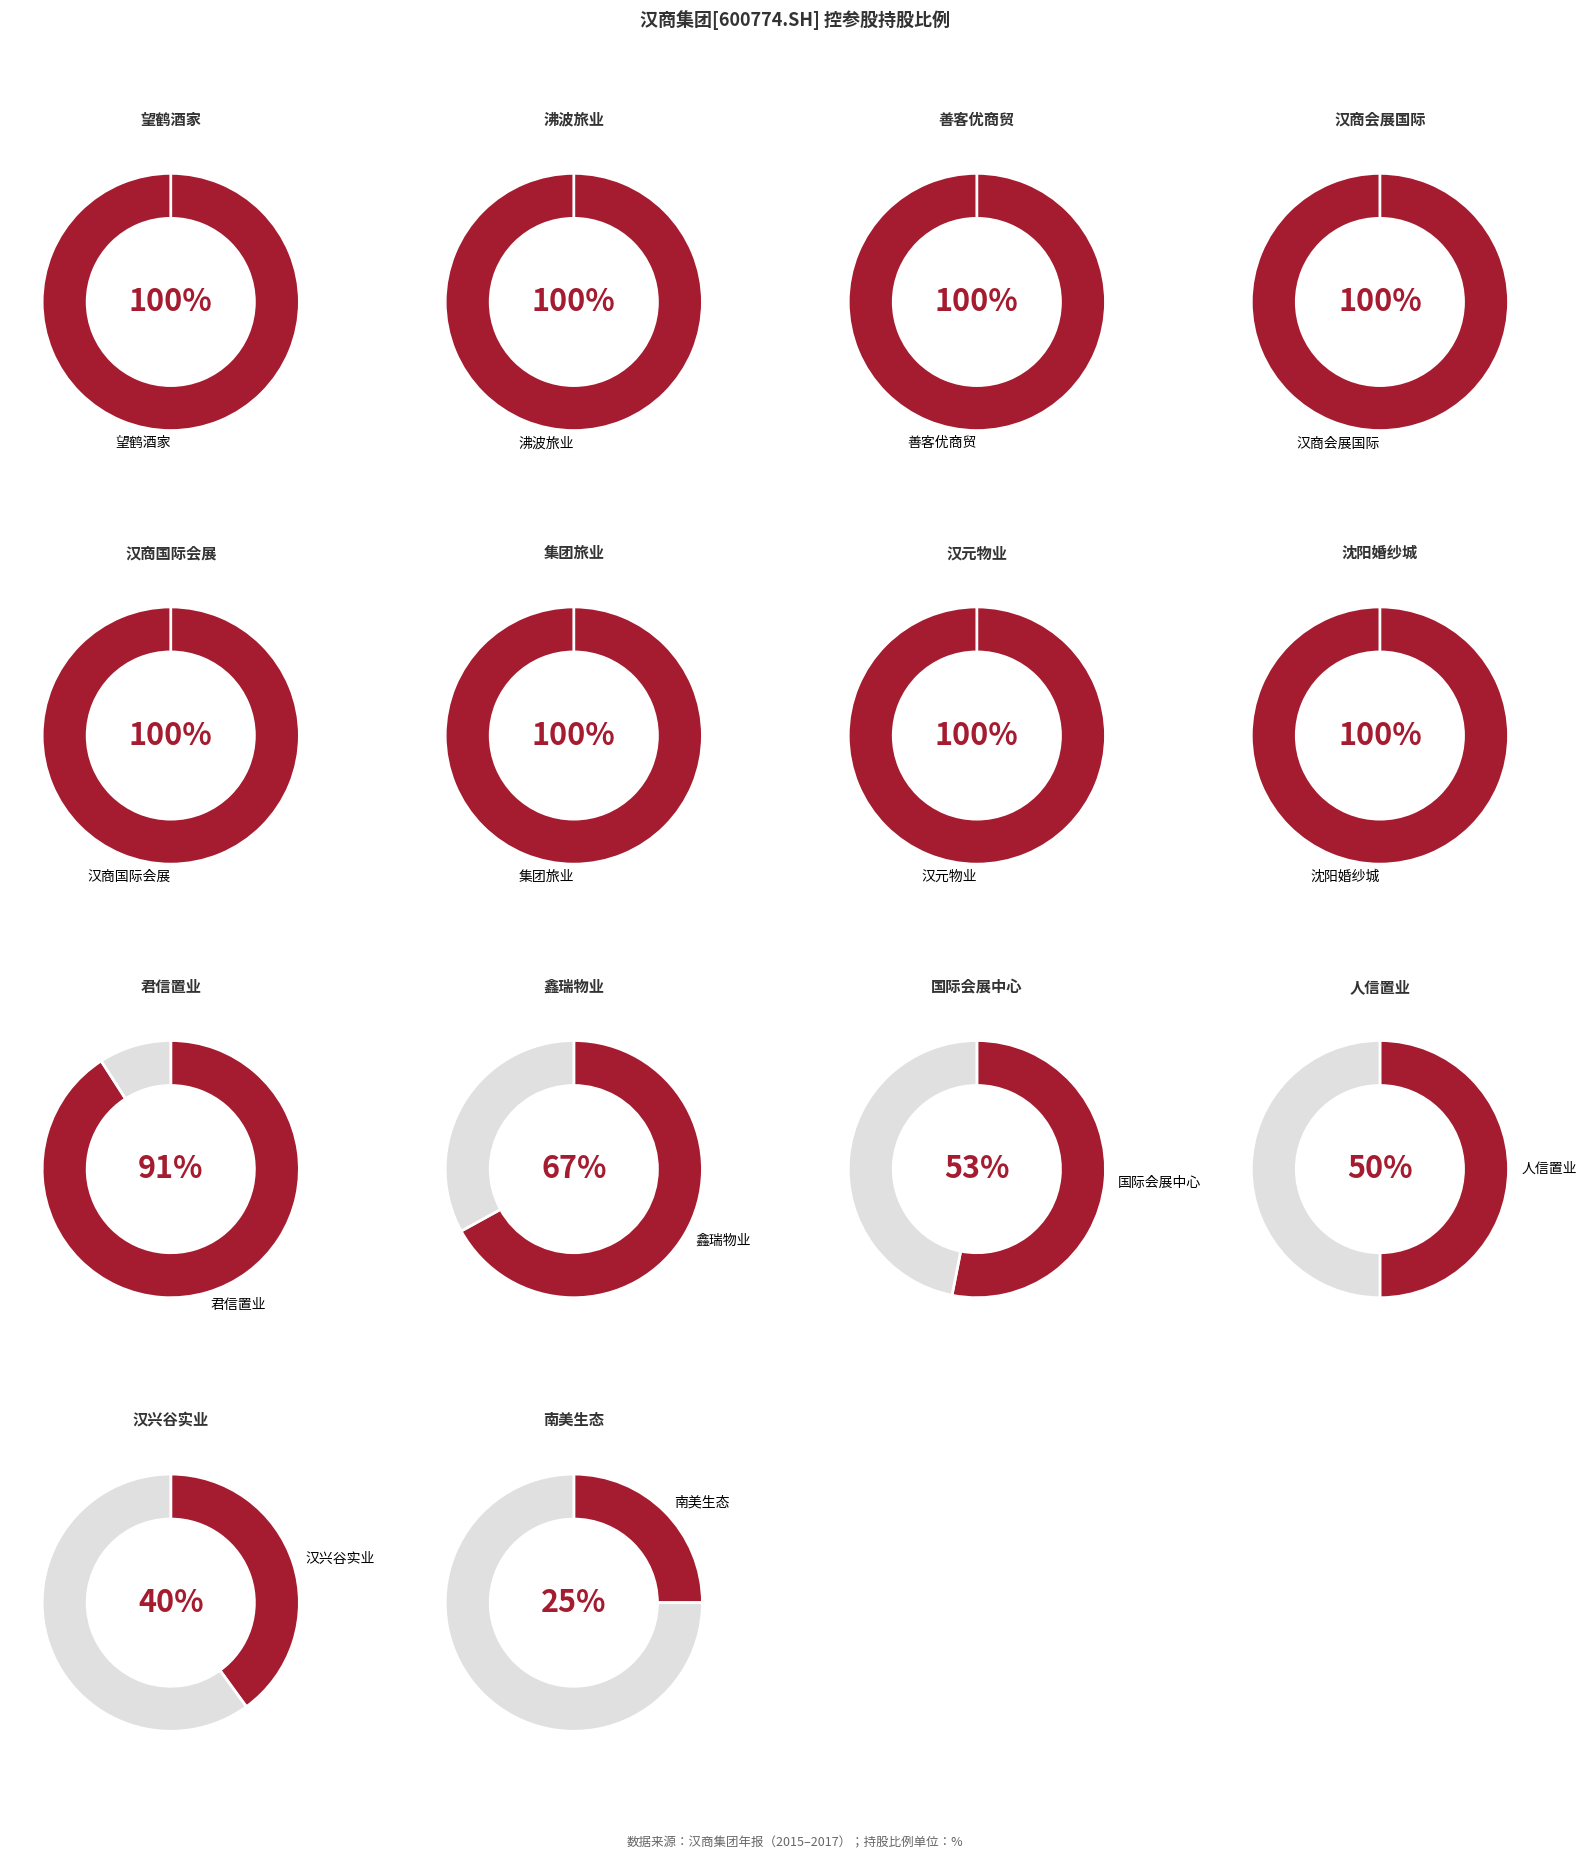

Does 武汉市望鹤酒家管理有限公司 account for over 50% of the chart?

No